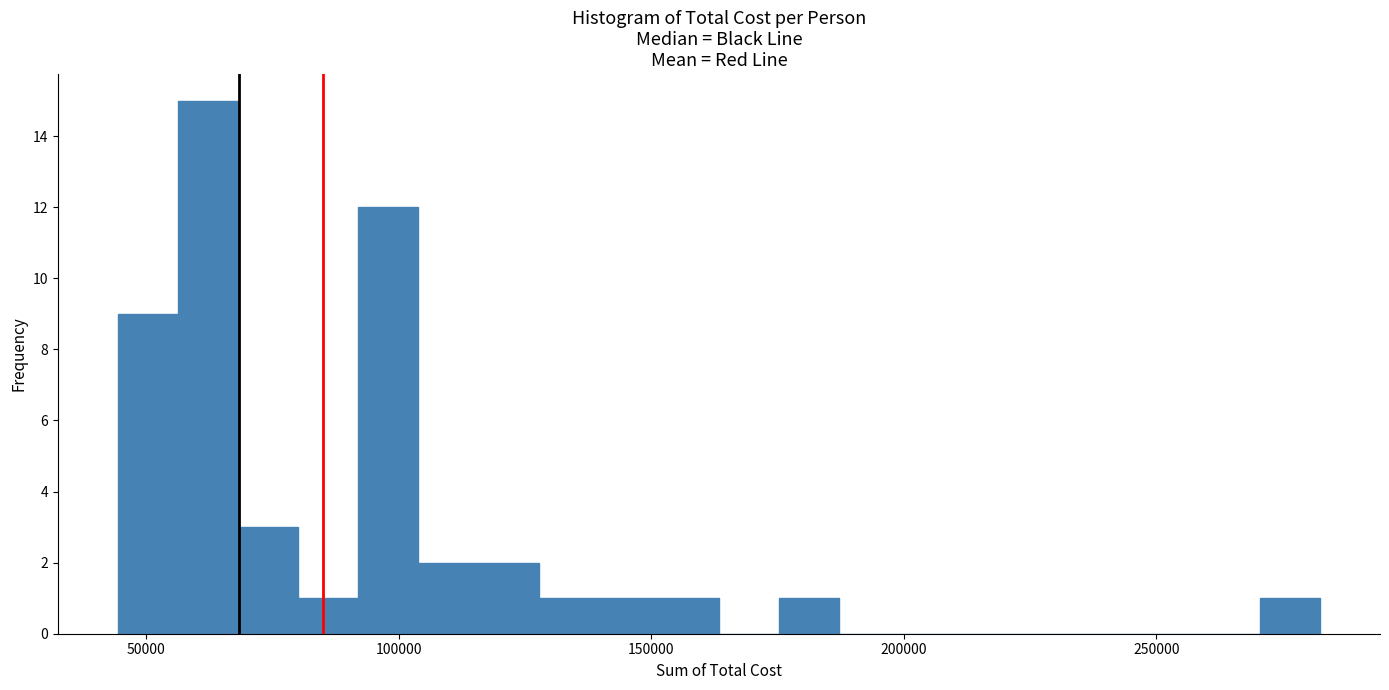

Read against the x-axis, roughly where is the centre of the tallest bar?

60000